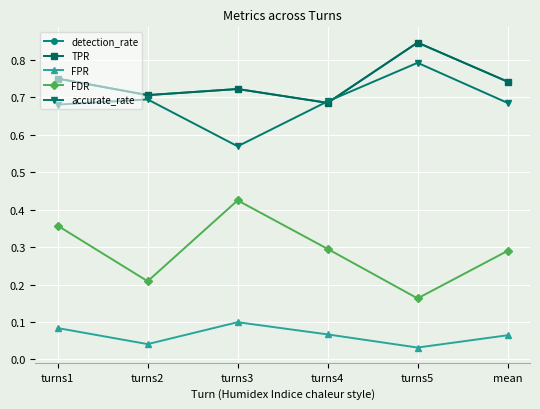

At which category is the sum across all series the highest?

turns5